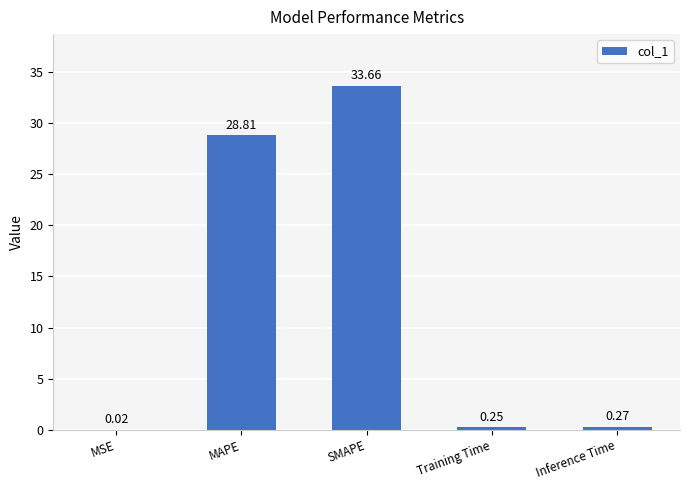

Which has a higher value, Inference Time or SMAPE?

SMAPE